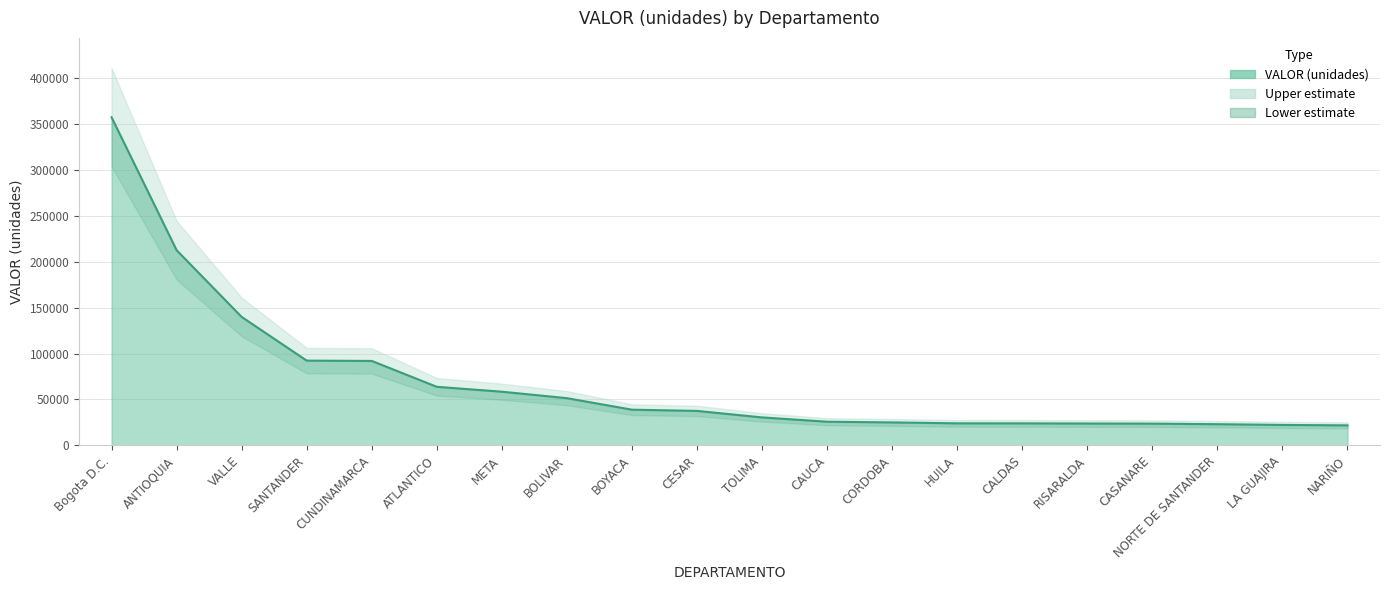

Between TOLIMA and SANTANDER, which is larger?

SANTANDER